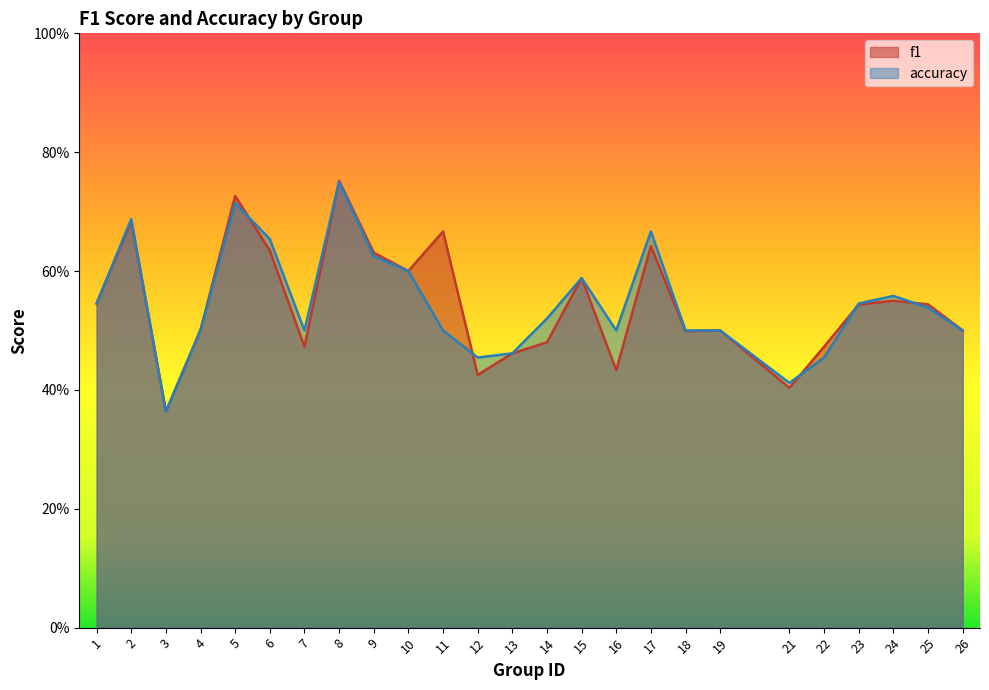

True or false: accuracy has a value of 0.3 at 2.

False